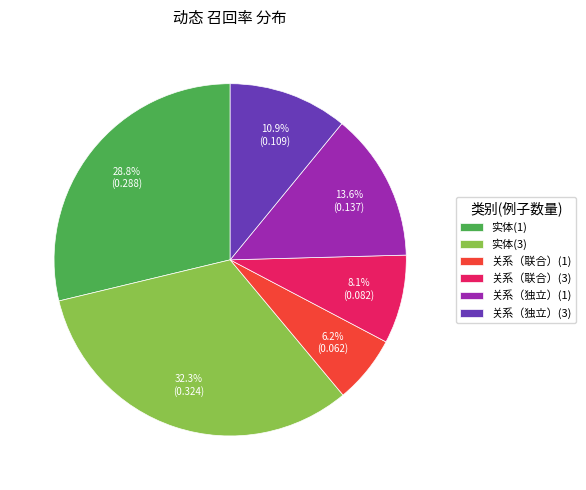

What is the total percentage of 关系（独立）(1) and 实体(1)?

42.4%